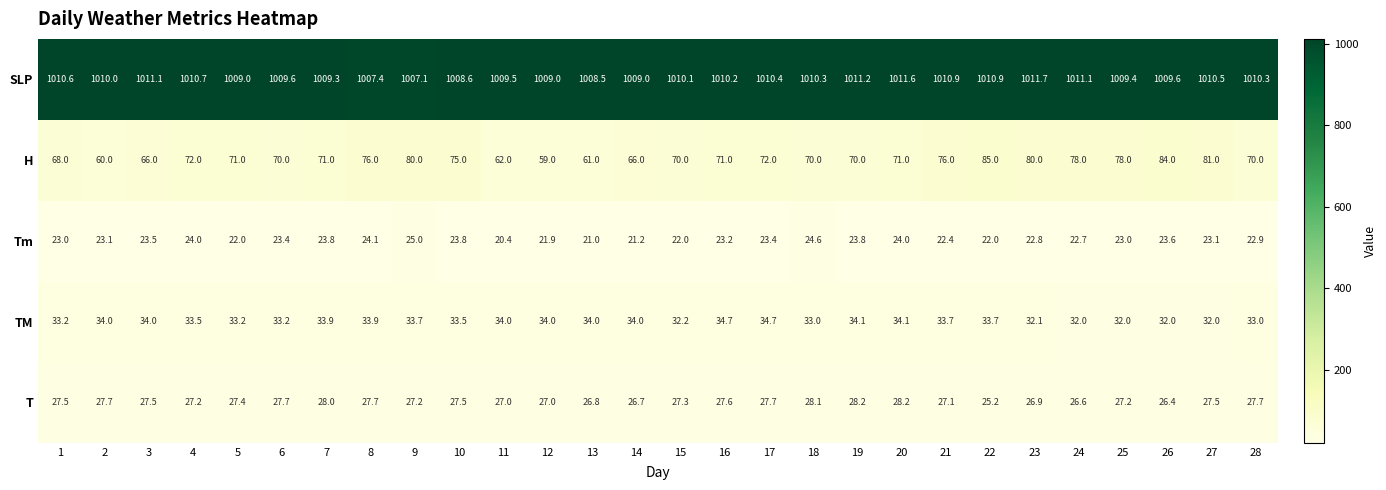

At 11, list the series in order from smallest to largest.

Tm, T, TM, H, SLP